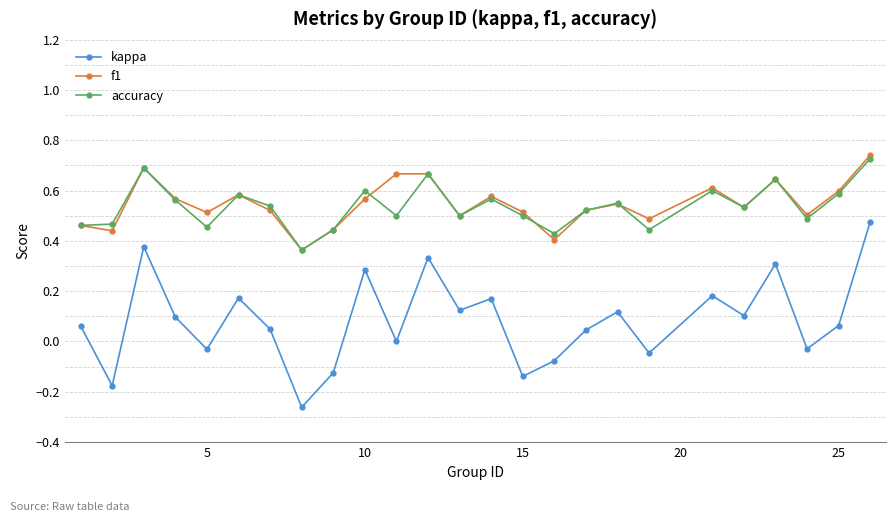

True or false: f1 has more than 2 interior local peaks.

True